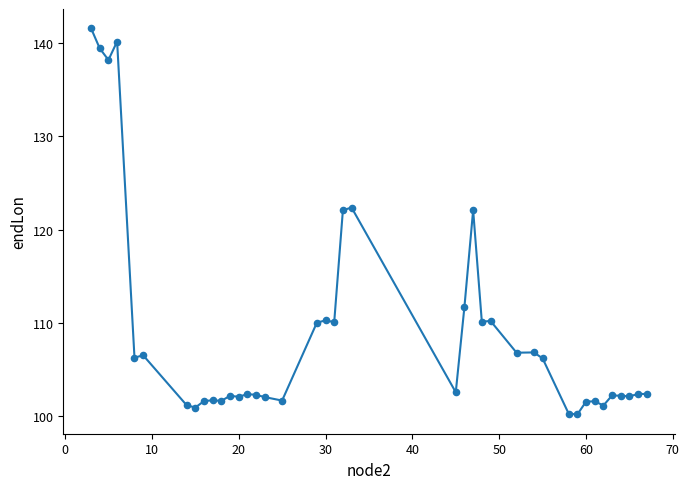

What is the difference between the maximum and minimum values?

41.5